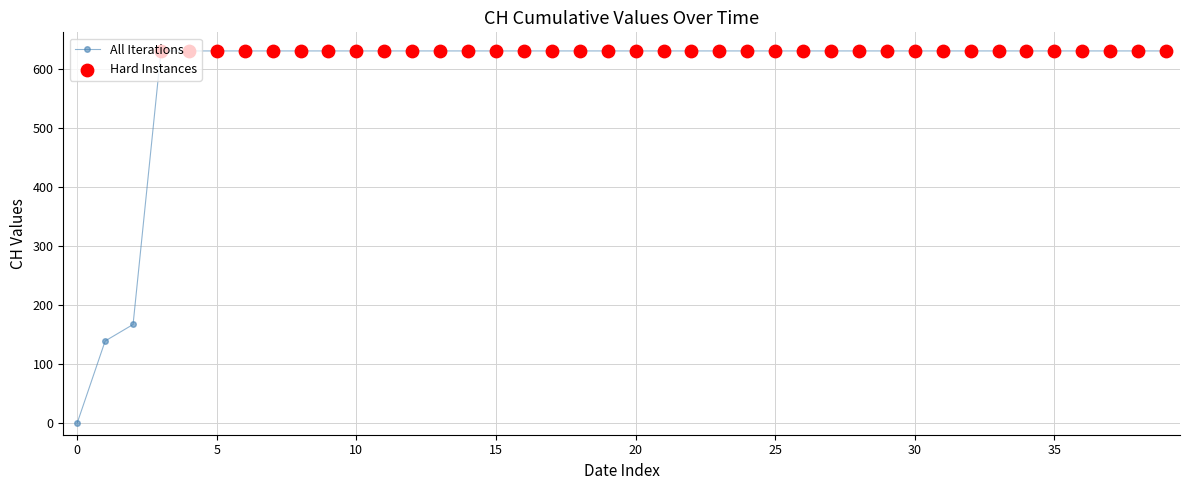

What is the sum of all values?

23653